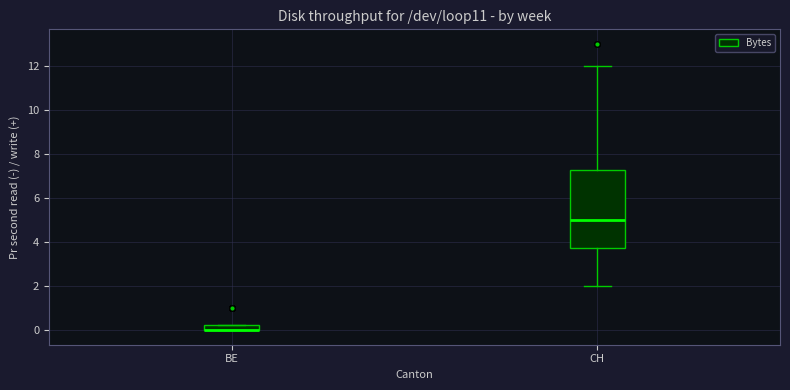

Comparing the boxes themselves (not the whiskers), which one is the tallest?

CH